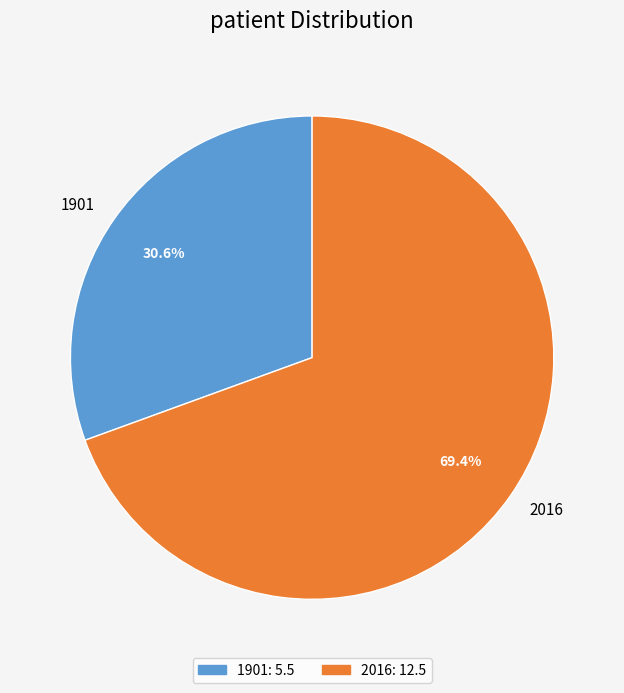

To the nearest percent, what is the difference between the largest and smallest slice percentages?

39%